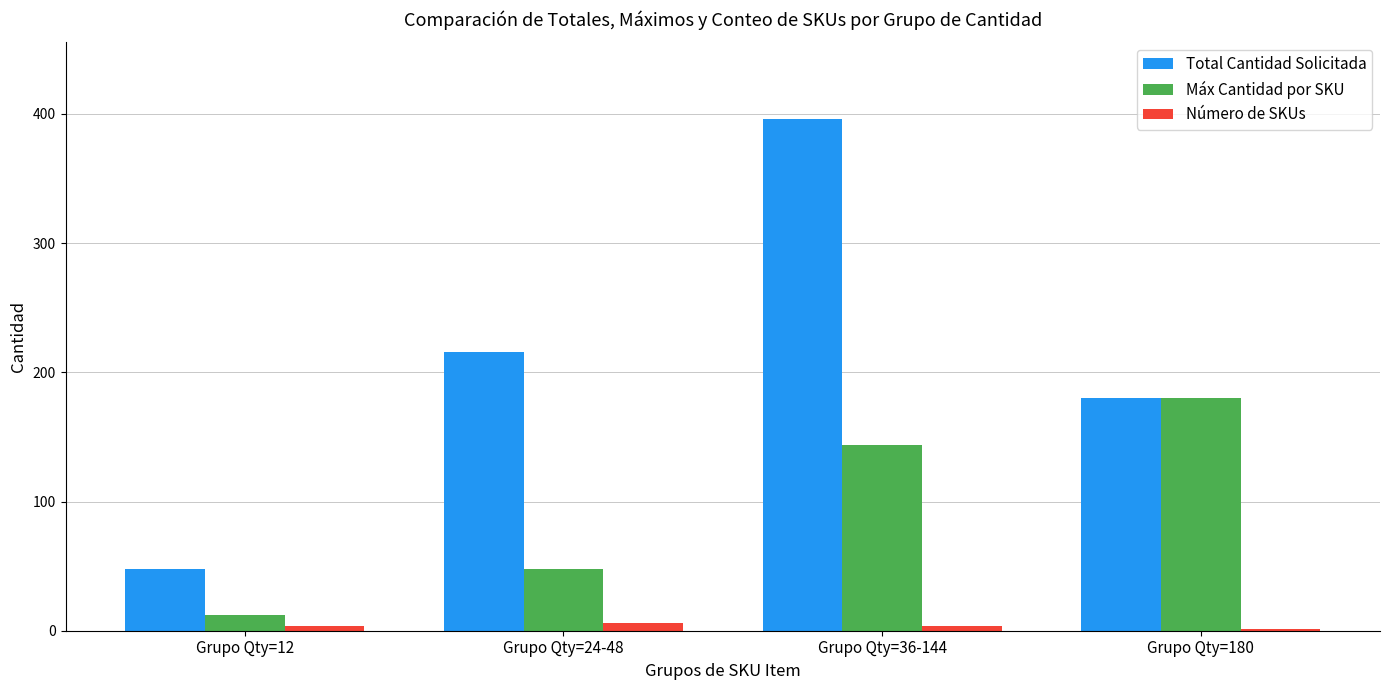

What is the greatest value displayed?

396